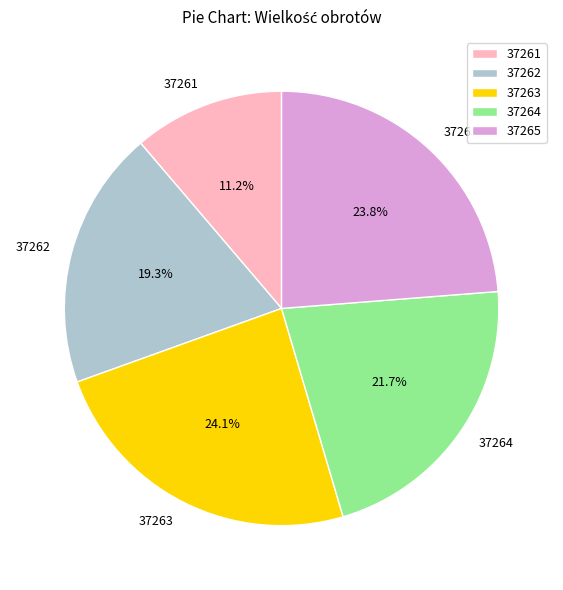

Combined, do 37263 and 37264 account for over 50%?

No